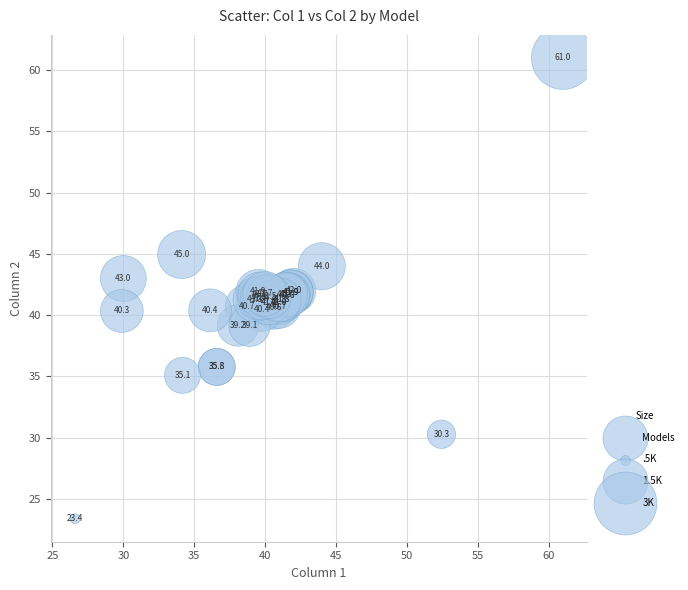

What Y value in the scatter plot is closest to 42?

42.0